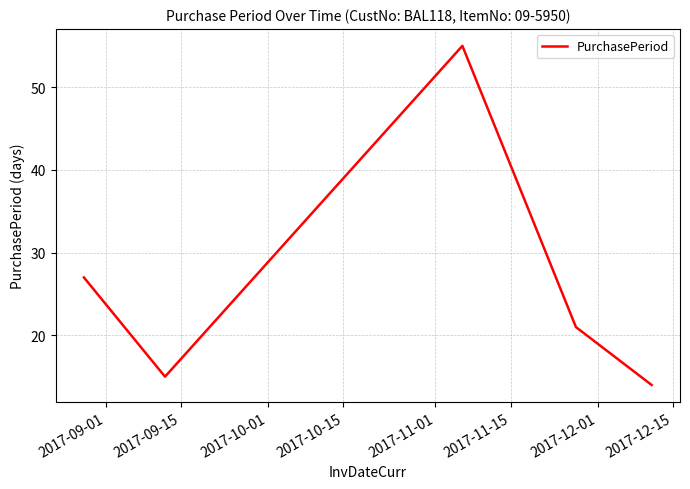

How many series are shown in this chart?

1